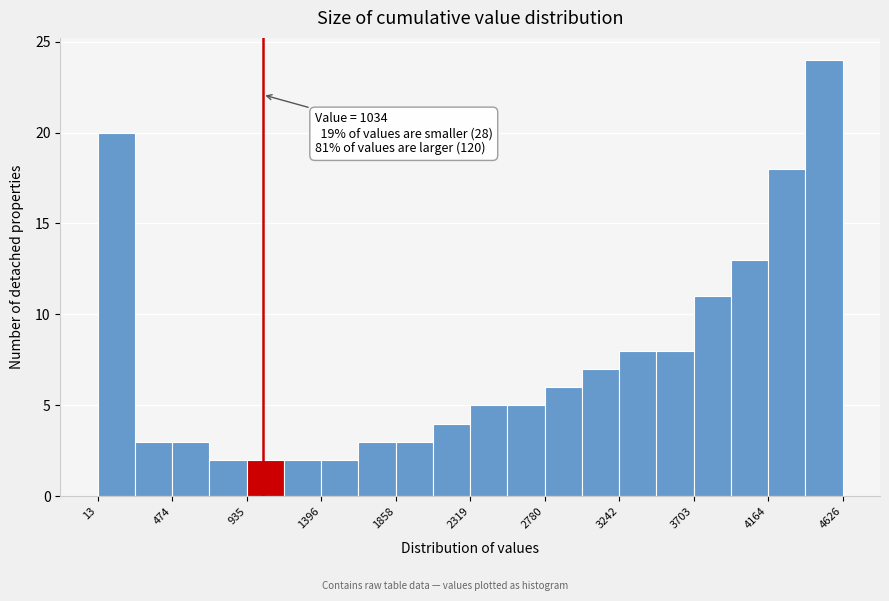

Which range on the x-axis has the tallest bar?

4400 to 4650